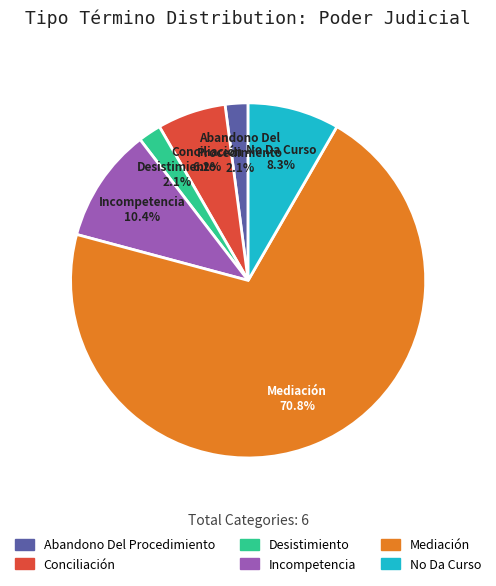

What percentage is the Conciliación slice, to the nearest percent?

6%